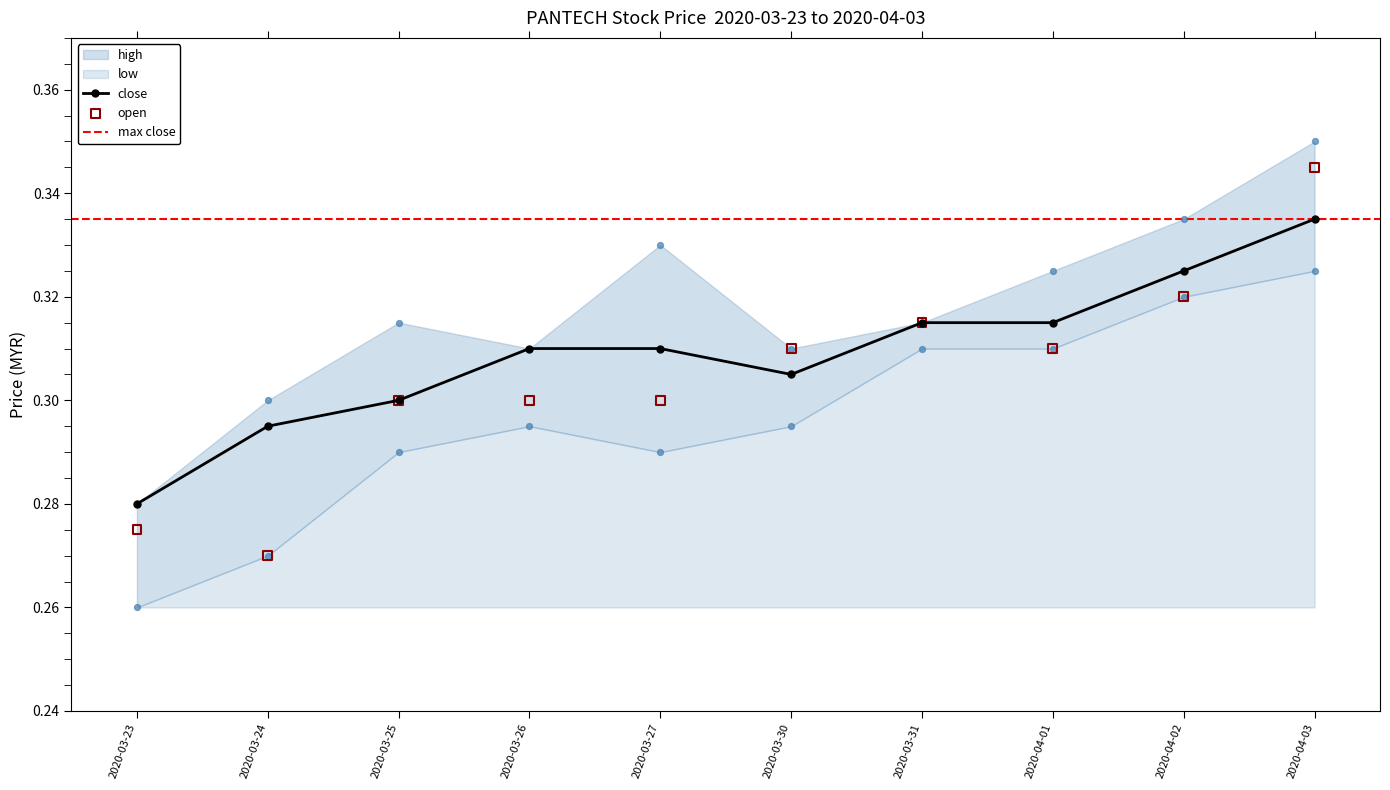

Which series has the largest total across all categories?

high